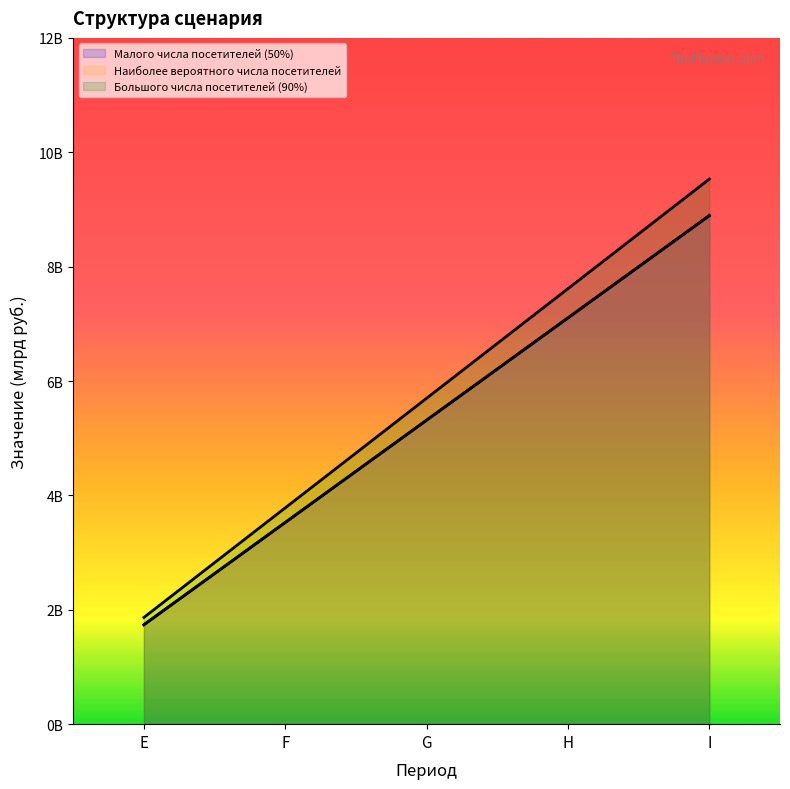

Between E and I, which series saw the biggest shift?

Большого числа посетителей (90%)